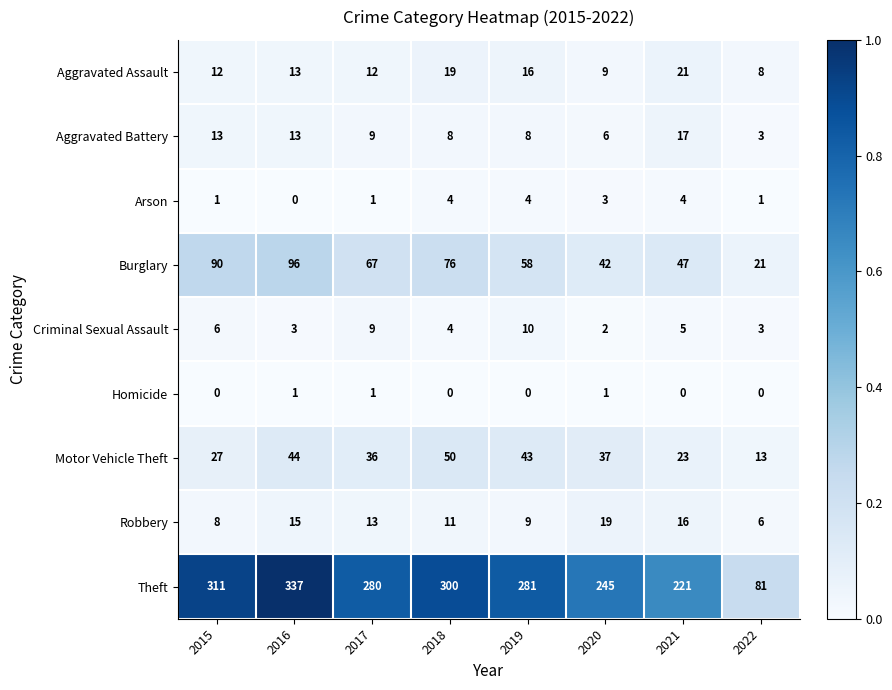

What is the sum of all Theft values?

2056